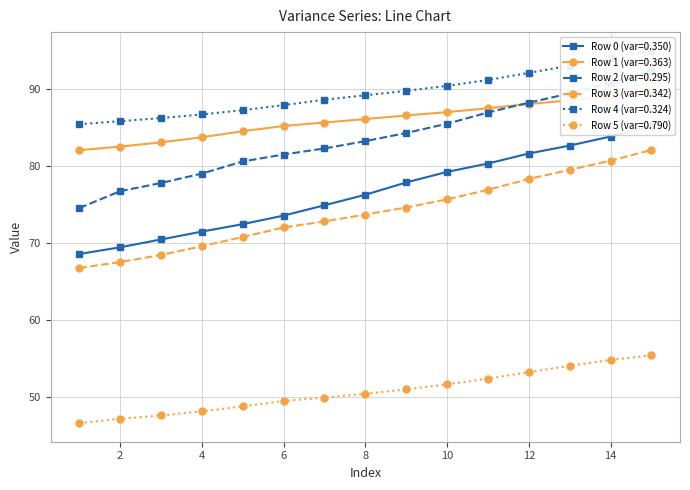

True or false: Row 2 (var=0.295) has a value of 38.4 at 1.

False